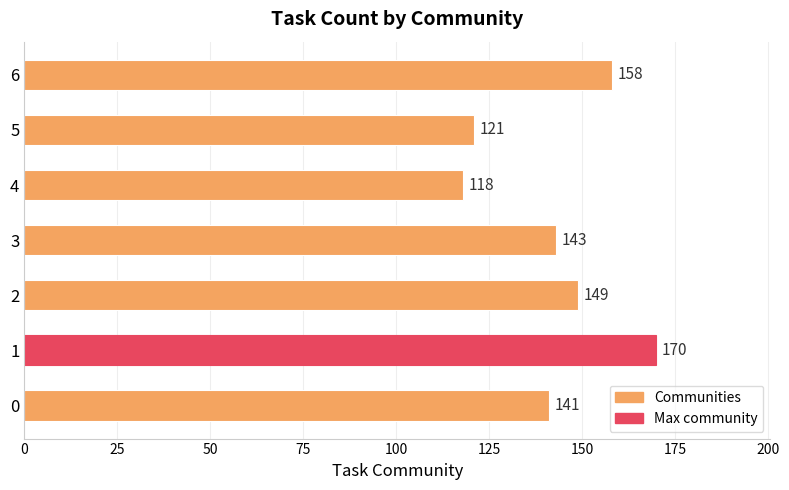

Rank the categories by value from lowest to highest.

4, 5, 0, 3, 2, 6, 1